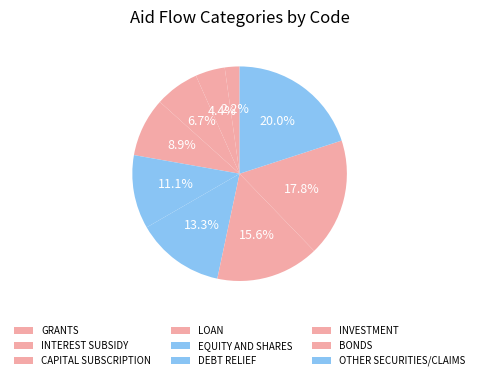

To the nearest percent, what is the difference between the largest and smallest slice percentages?

18%